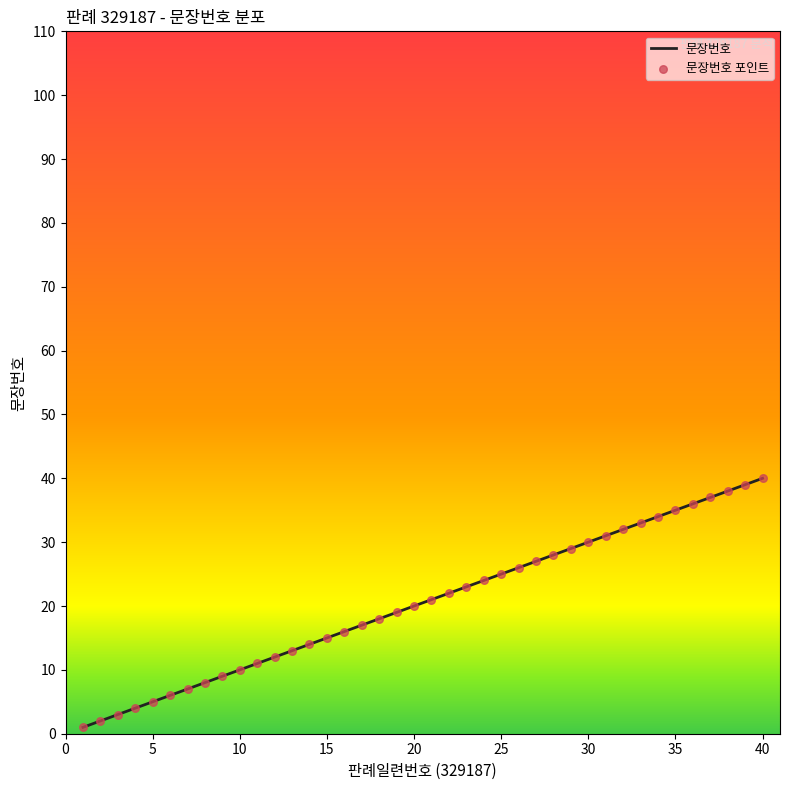

What is the maximum value shown in the chart?

40